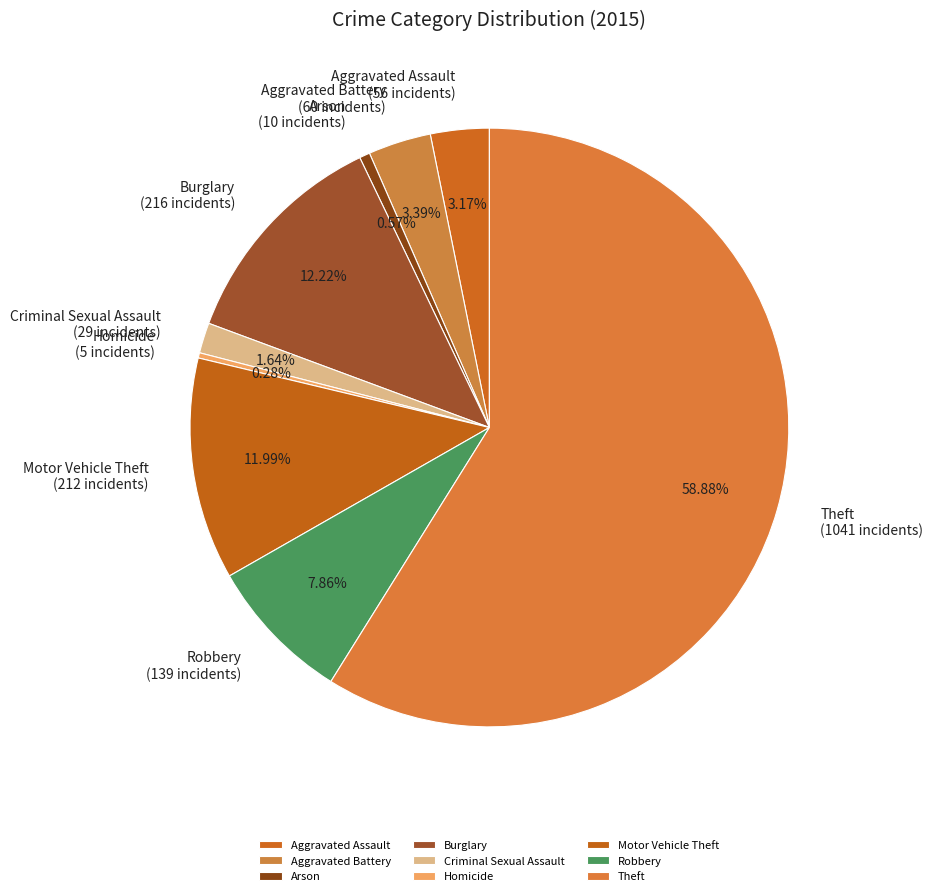

Do Robbery and Arson together represent more than half of the pie?

No